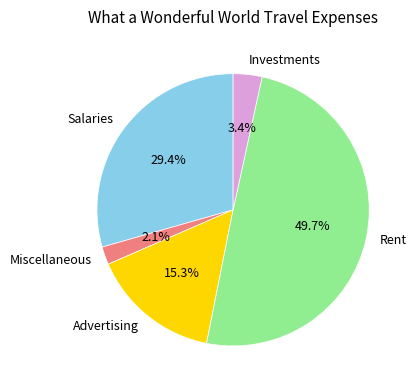

Is Miscellaneous the majority of the pie?

No